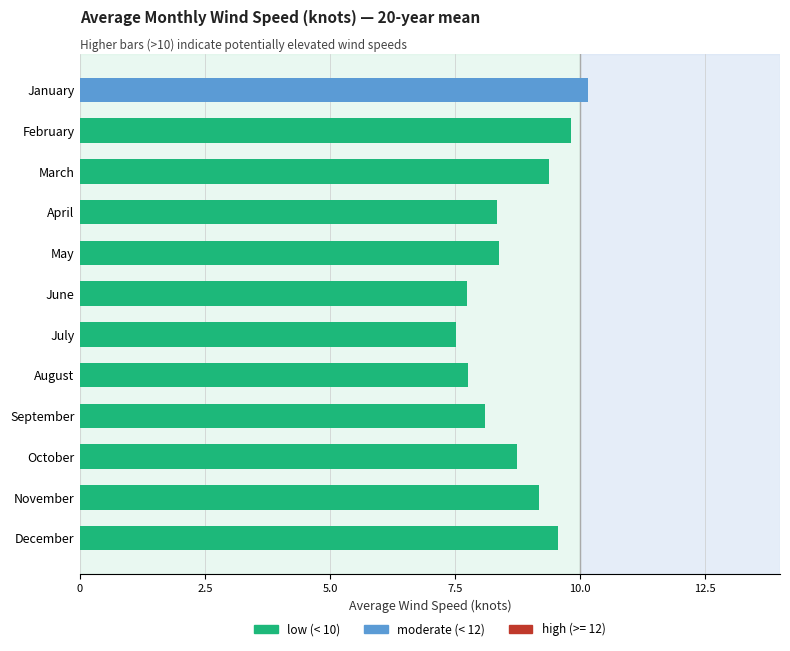

Count the number of categories in the chart.

12